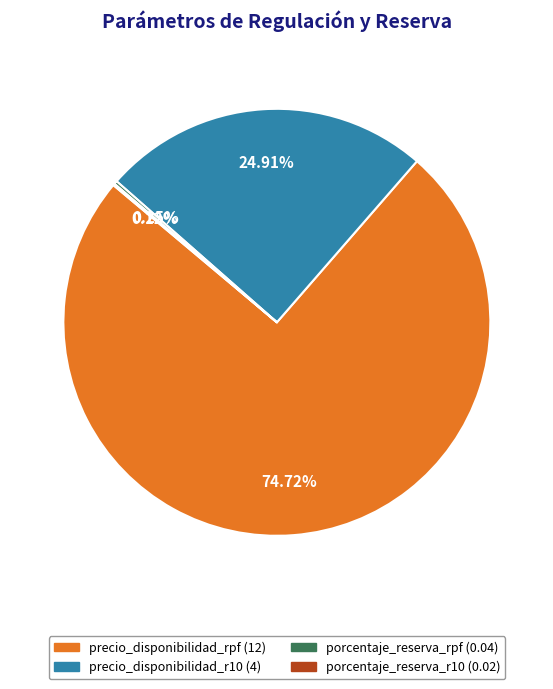

To the nearest percent, what percentage of the pie is precio_disponibilidad_rpf?

75%